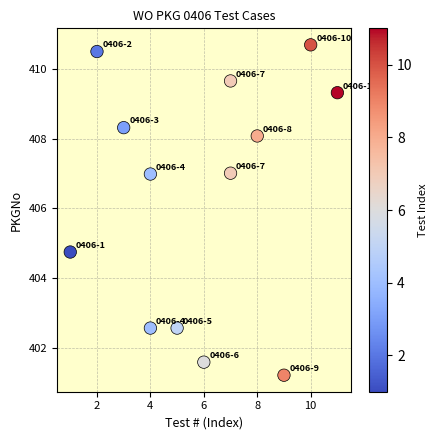

What is the range of Y values (max minus min)?

9.5